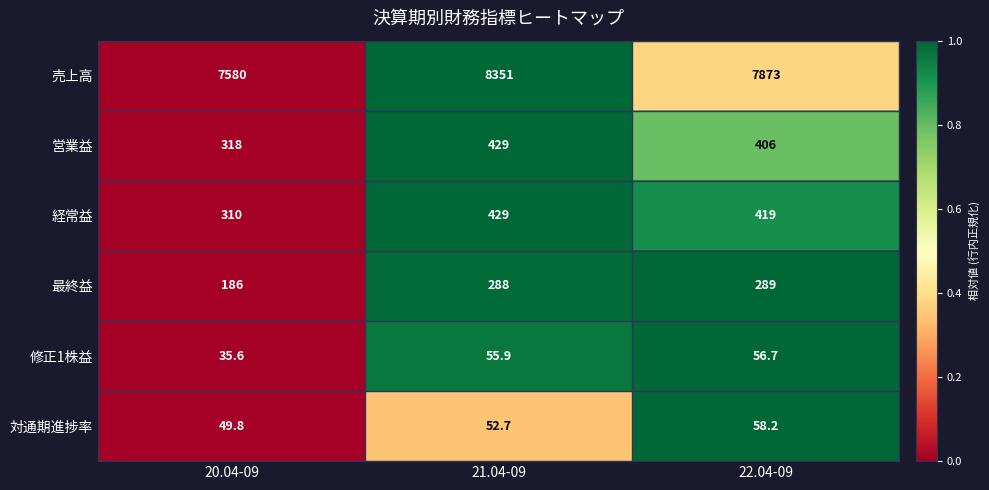

At which label does 修正1株益 reach its peak?

22.04-09